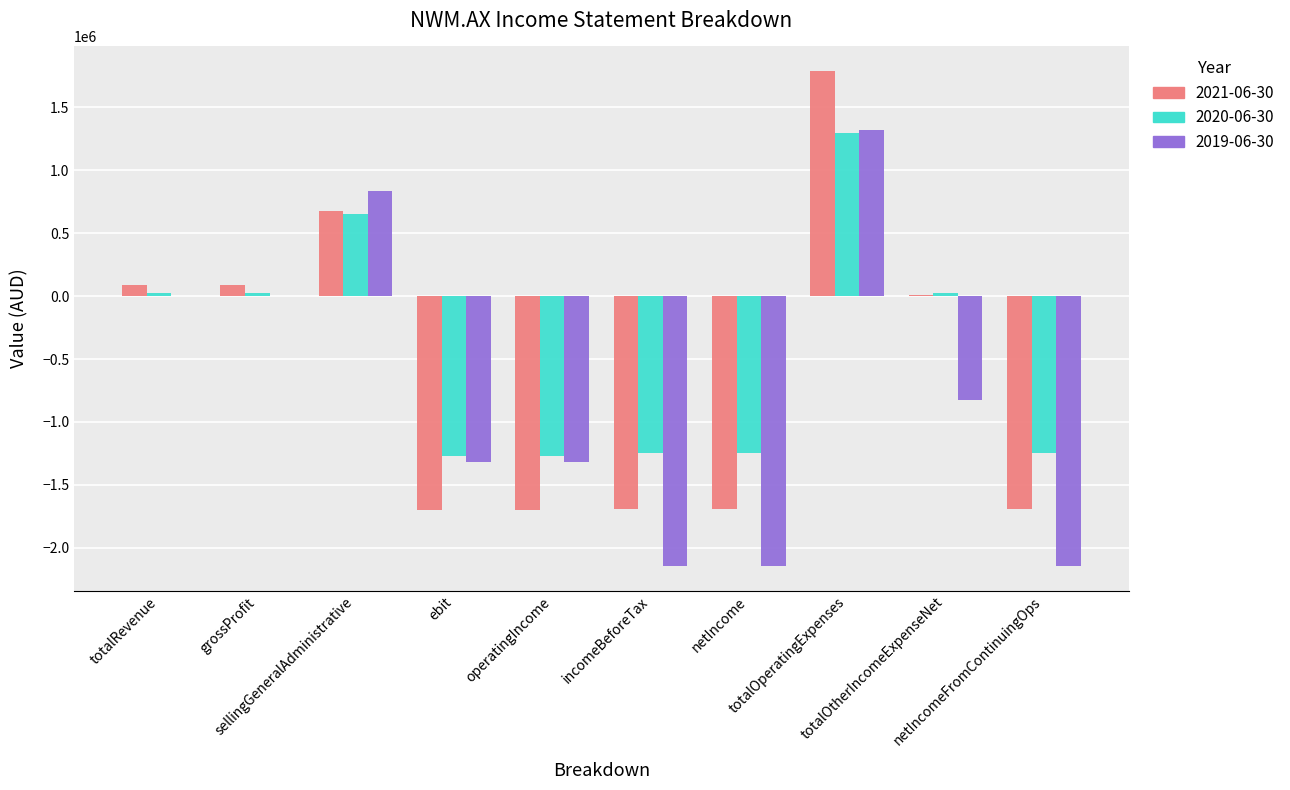

What is the sum of all 2021-06-30 values?

-5838819